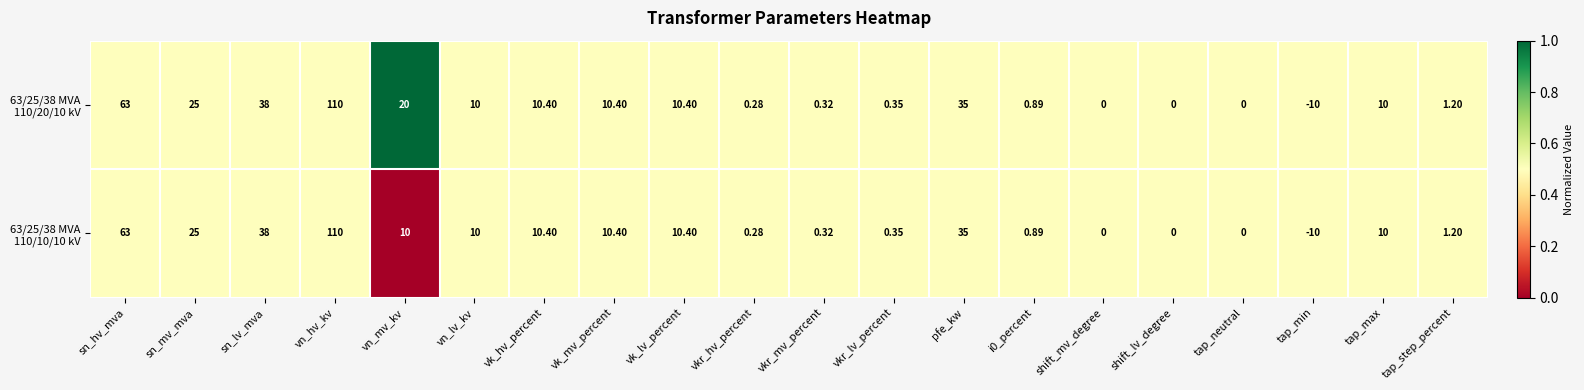

Count the number of categories in the chart.

20